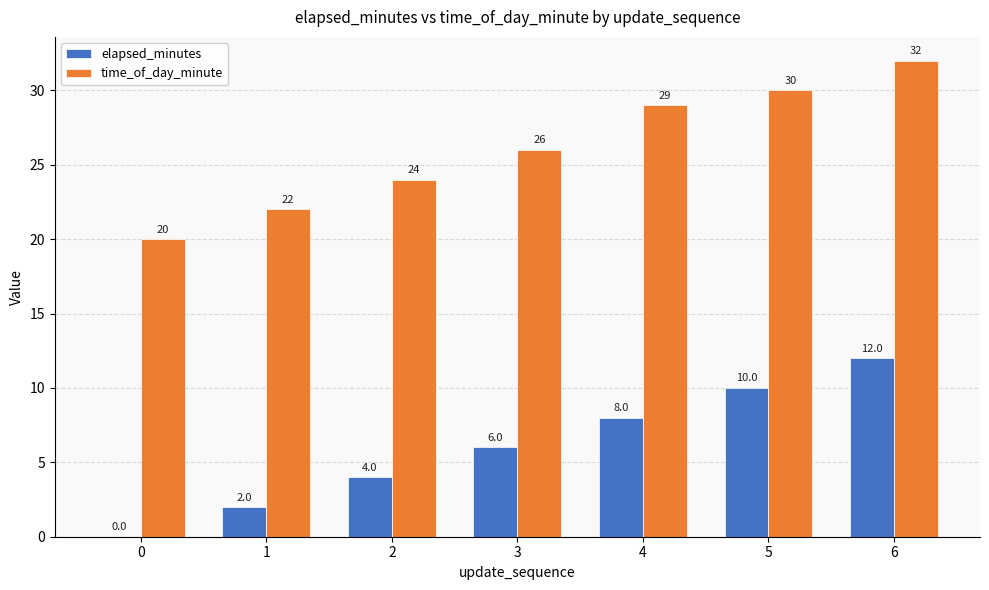

Between 3 and 4, which series saw the biggest shift?

time_of_day_minute